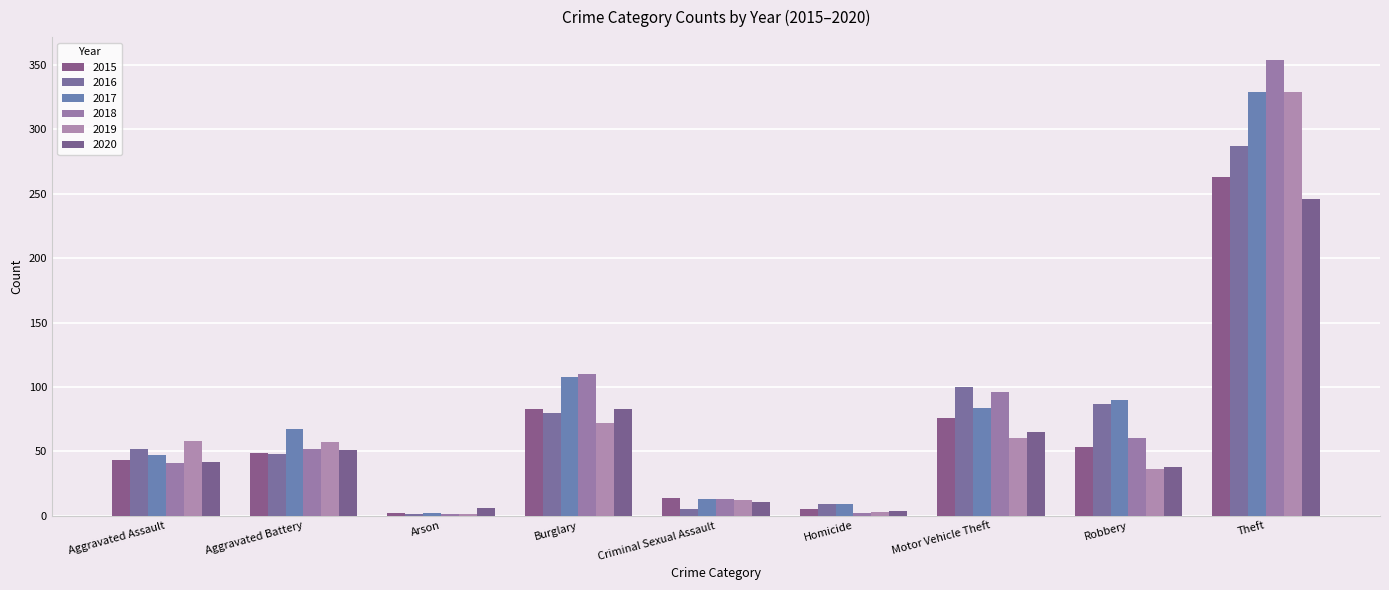

How many groups of bars are there?

9